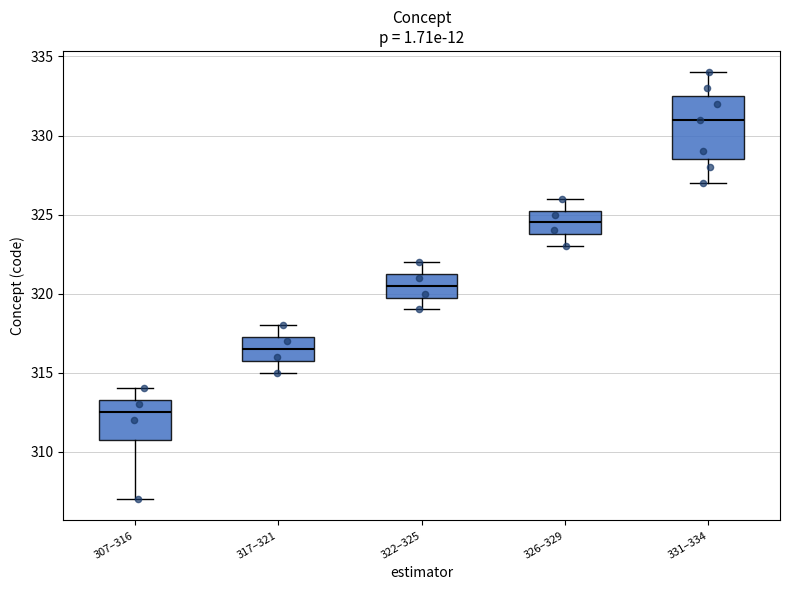

Which box is the tallest, from its lower edge to its upper edge?

331–334